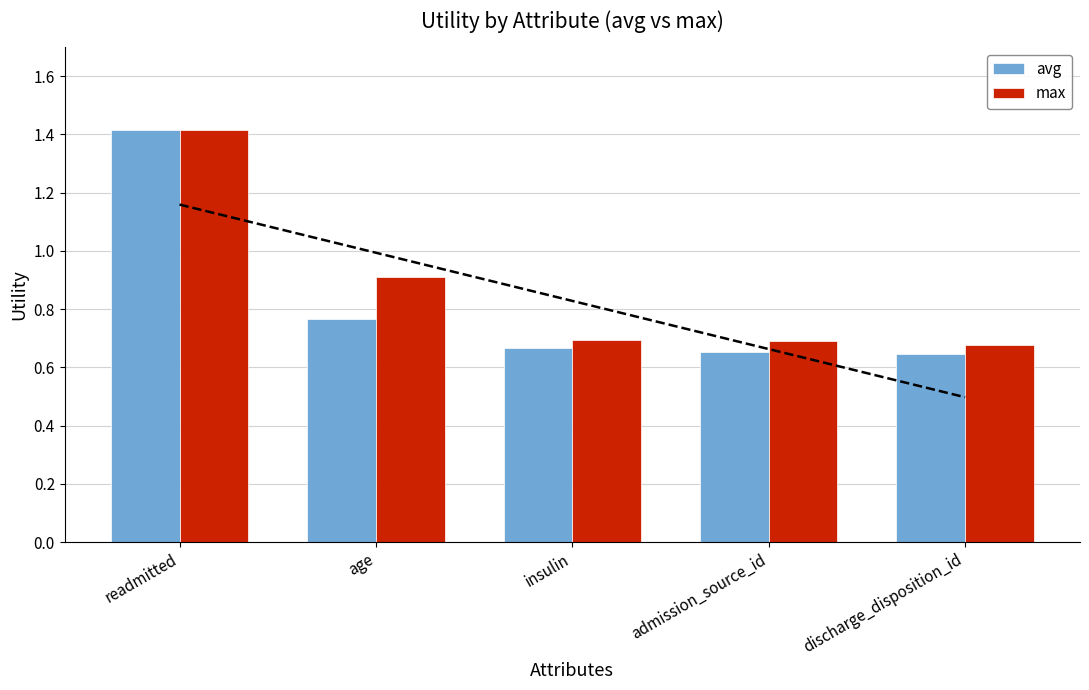

How many series are shown in this chart?

2